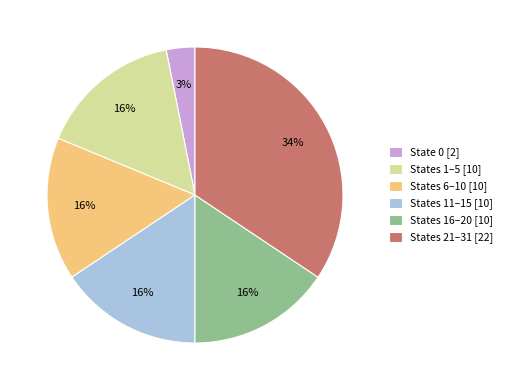

What is the smallest slice in the pie chart?

State 0 [2]